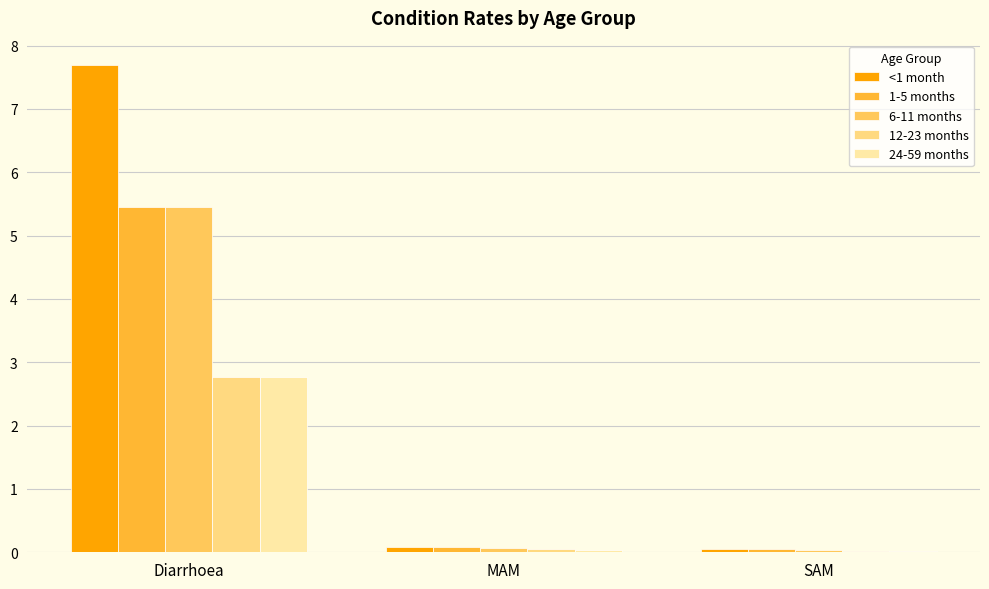

The <1 month series shows 0.0 at SAM. True or false?

True